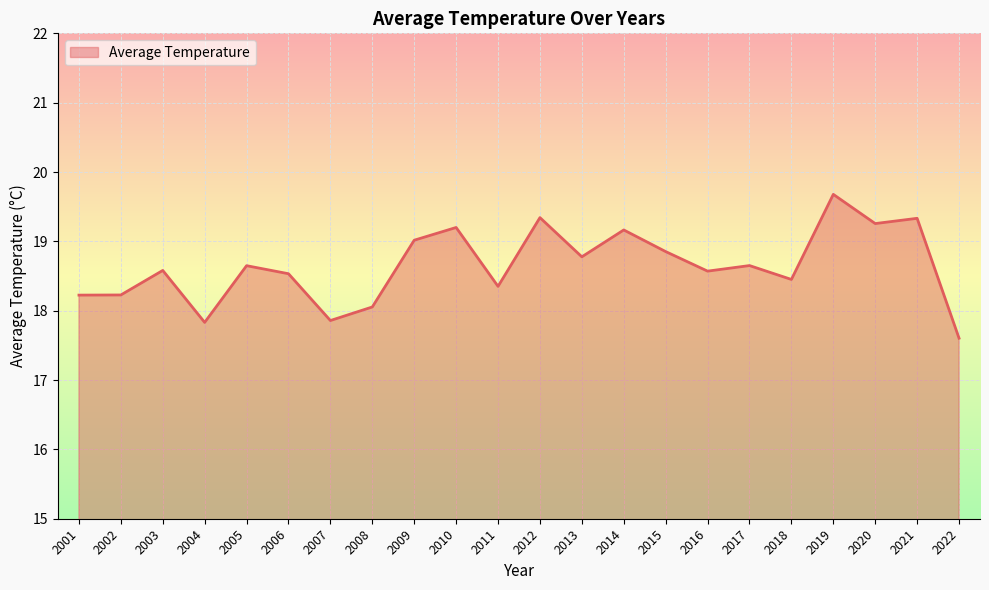

Which has a higher value, 2009 or 2017?

2009